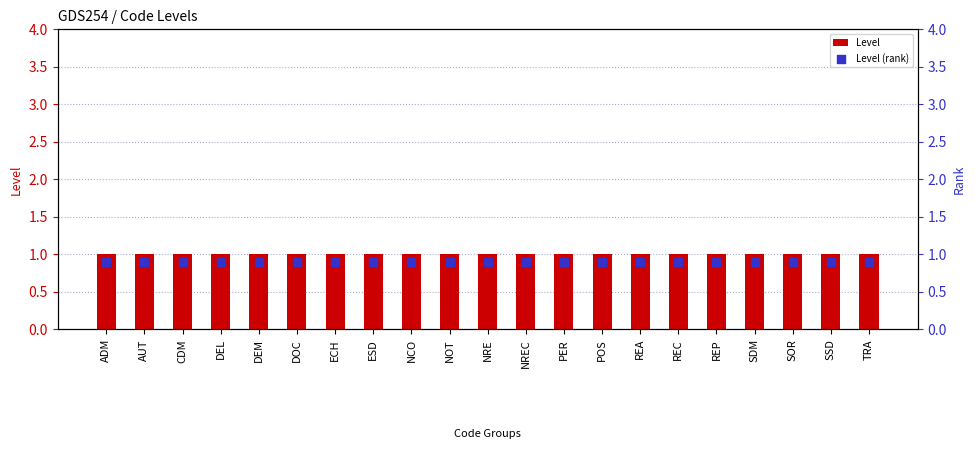

At which category is the sum across all series the highest?

ADM